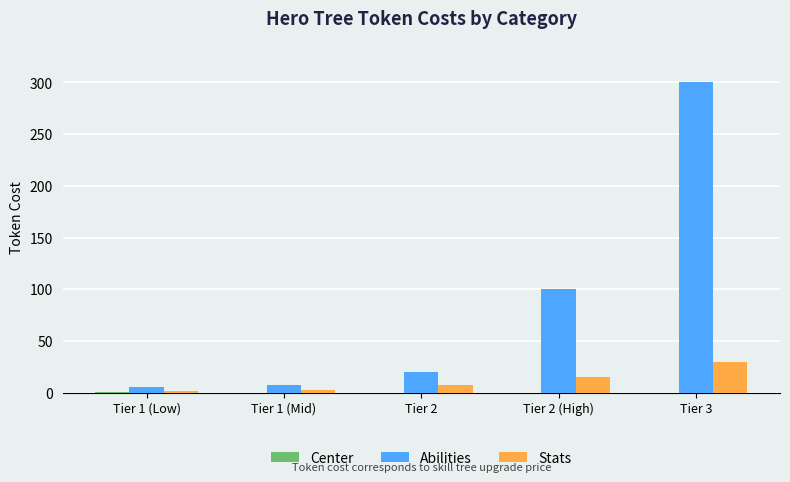

Between Tier 1 (Low) and Tier 3, which series saw the biggest shift?

Abilities